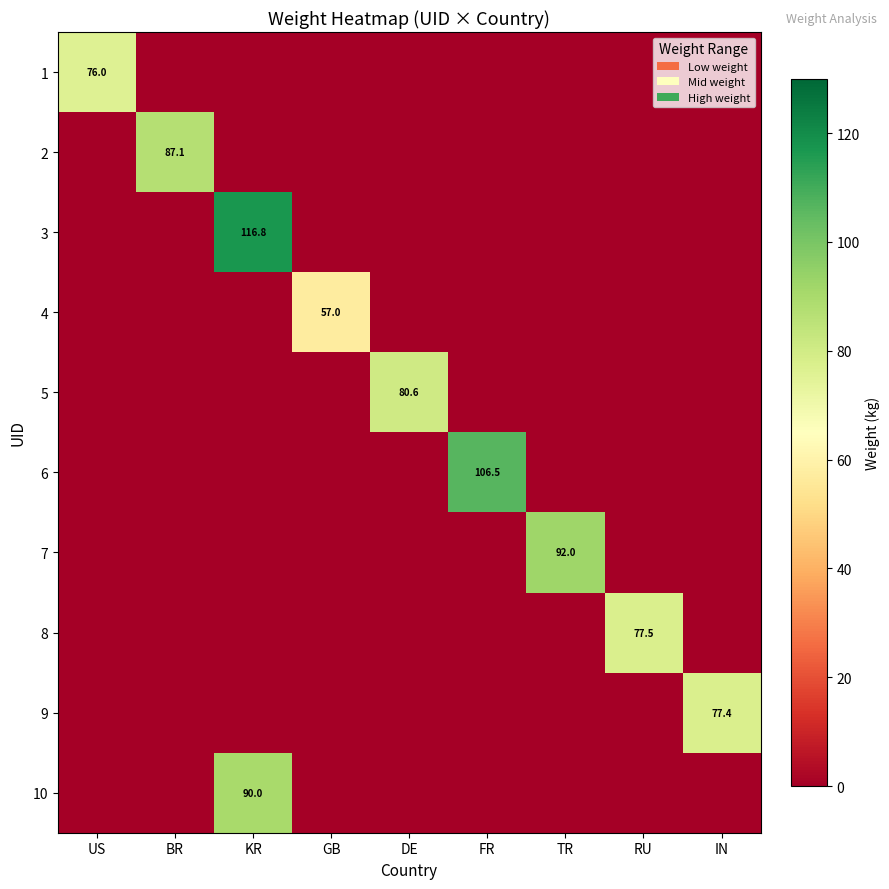

Where is 4 nearest to the value 28?

US